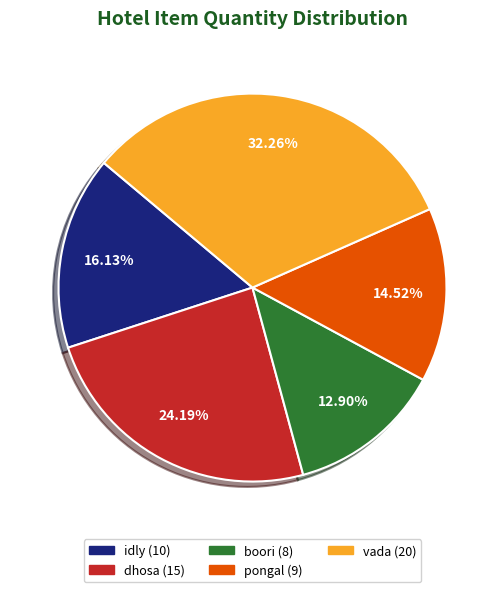

How many slices are in this pie chart?

5